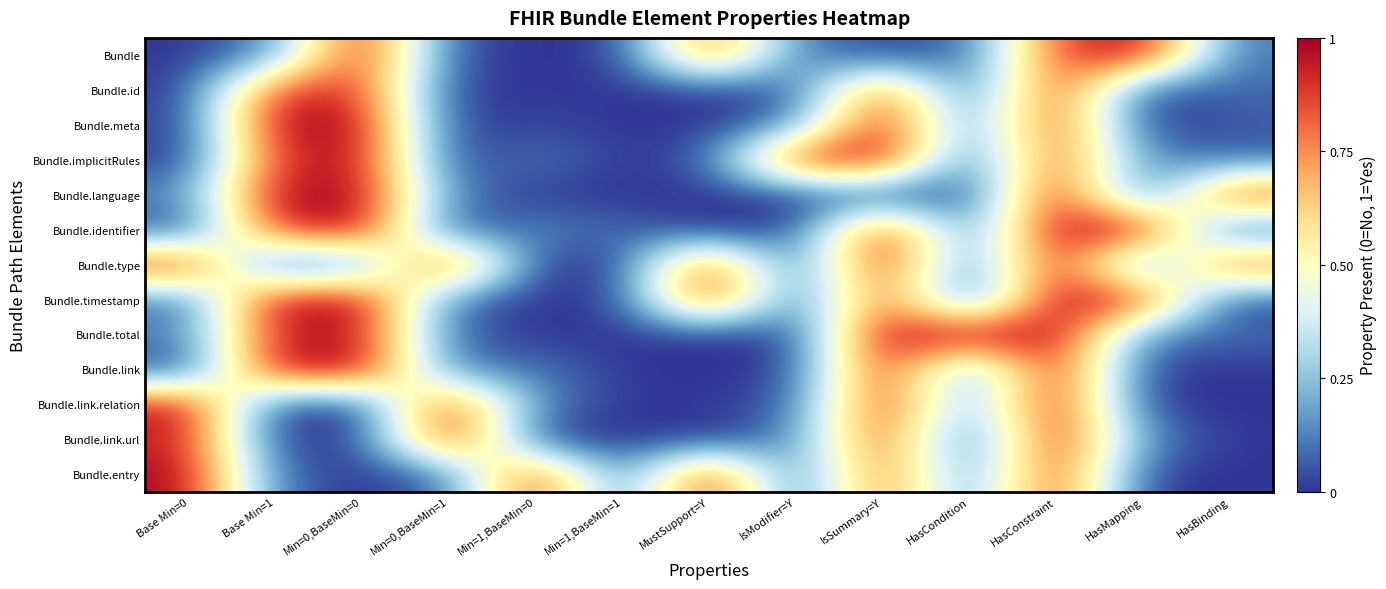

What is the total value across all series at Min=0,BaseMin=1?

3.4